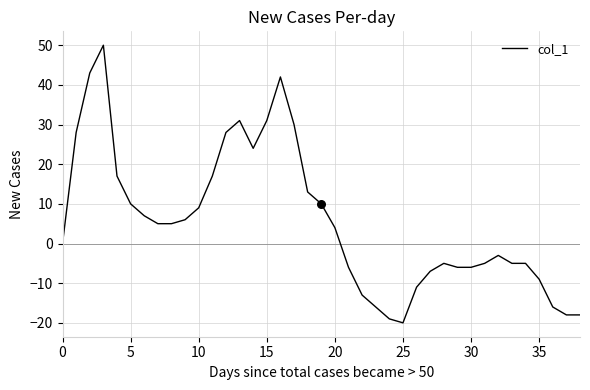

What is the minimum value shown in the chart?

-20